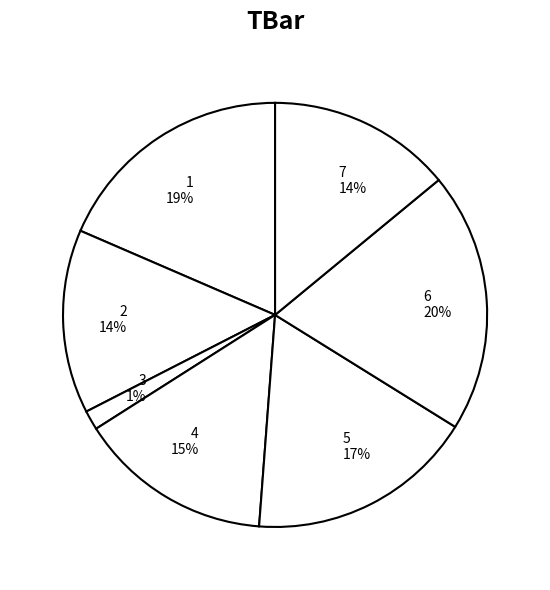

Between 5 and 2, which is larger?

5